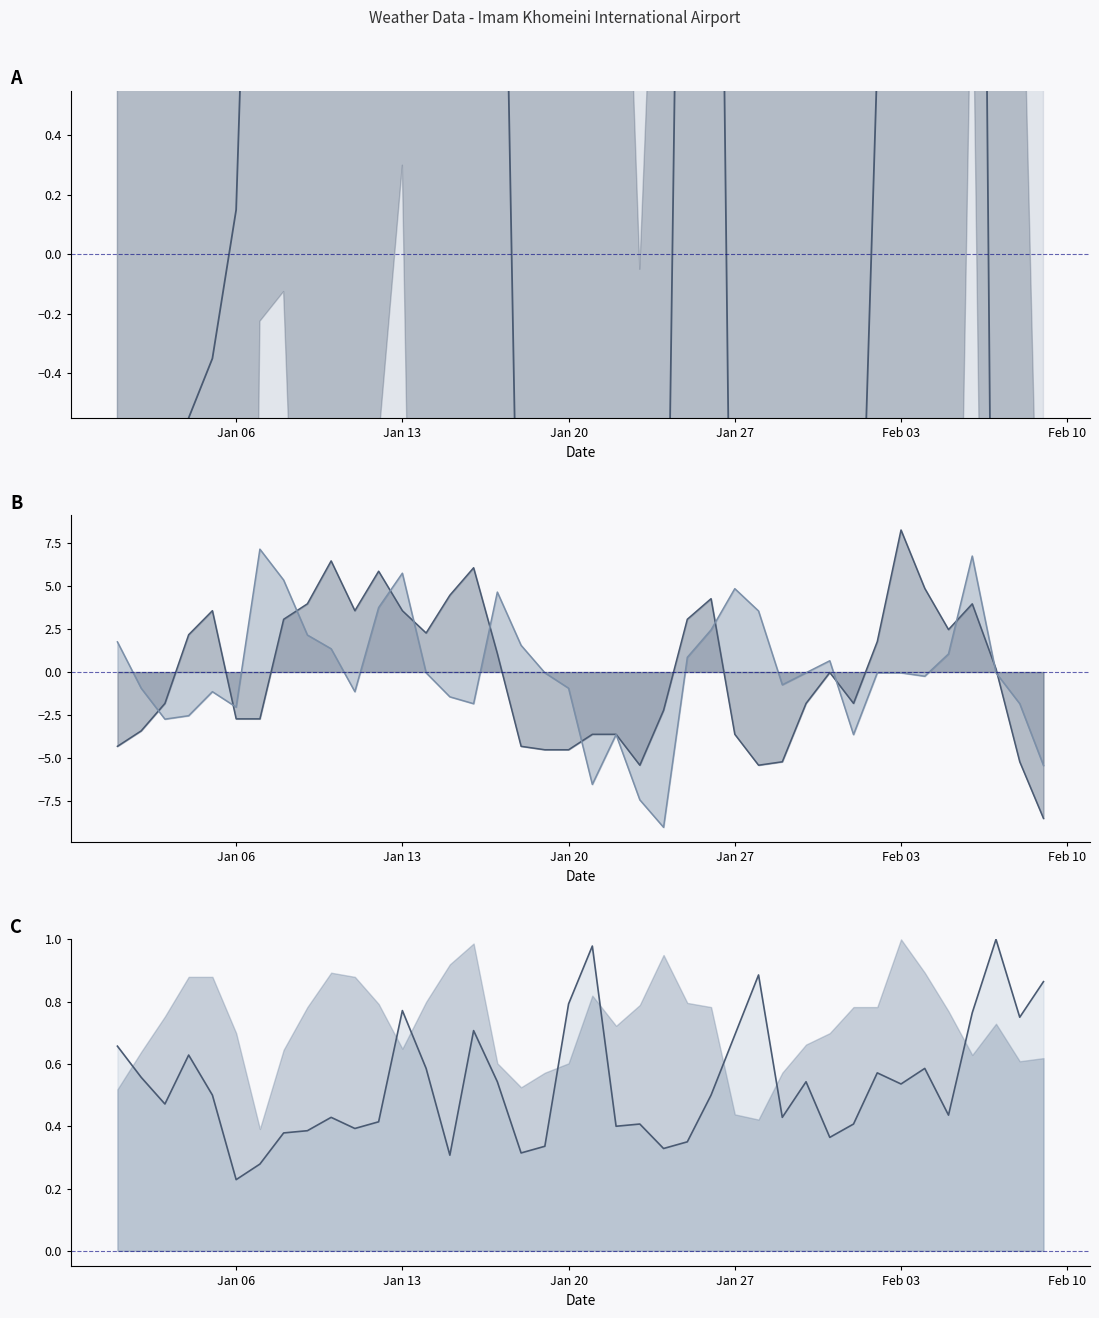

What is the sum of all values?

21.5